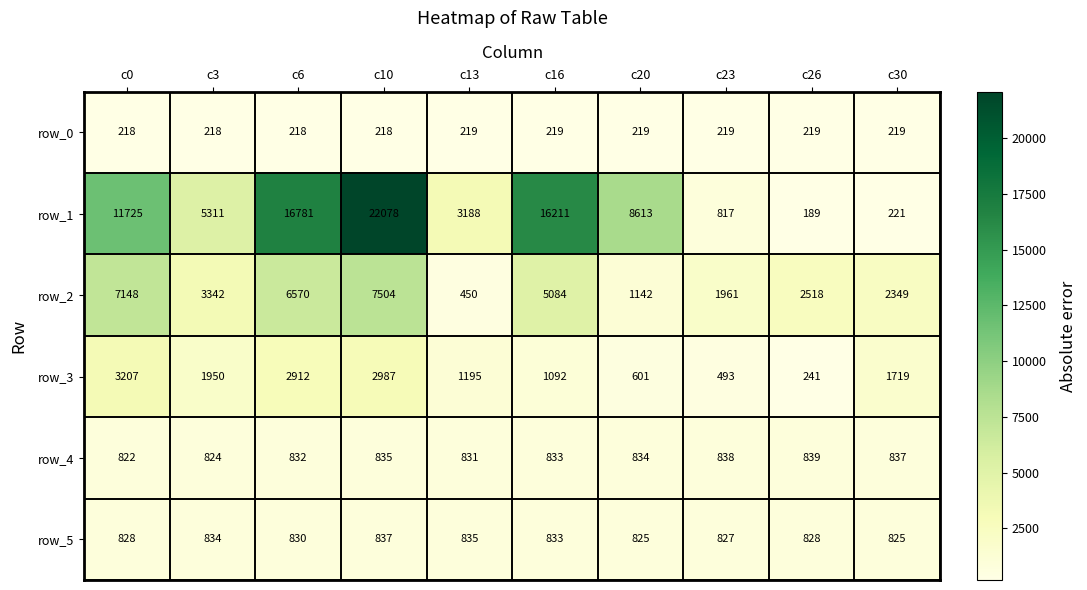

Rank the series at c6 from highest to lowest value.

row_1, row_2, row_3, row_4, row_5, row_0